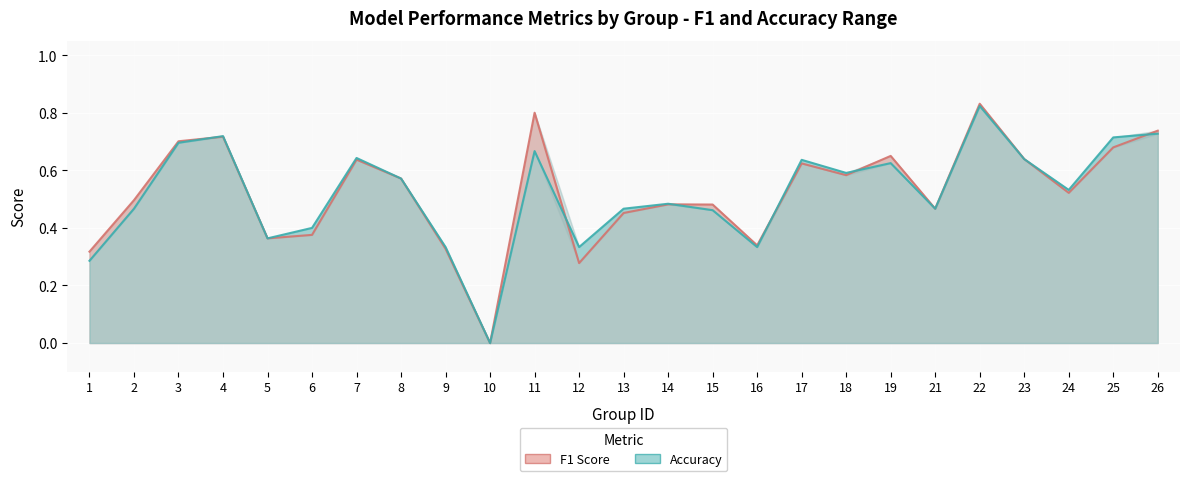

At which label is f1 closest to 0?

10